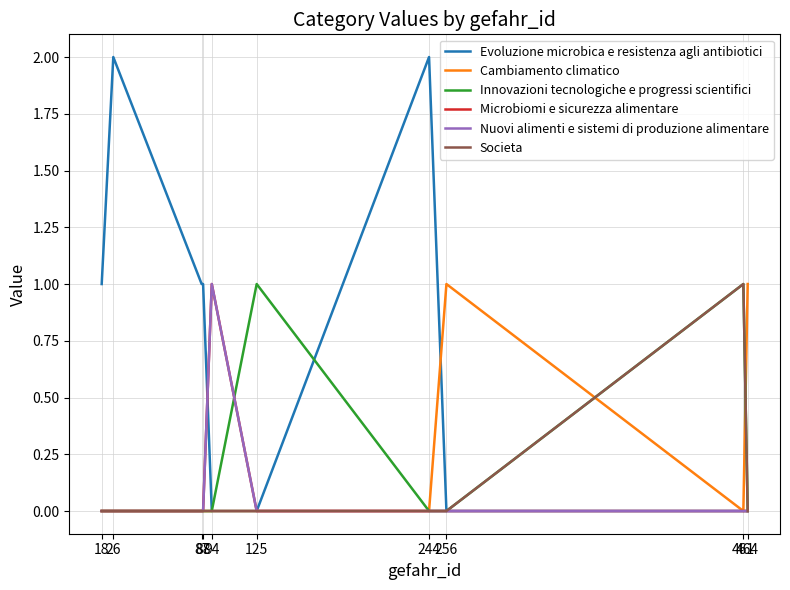

Which series has the largest total across all categories?

Evoluzione microbica e resistenza agli antibiotici